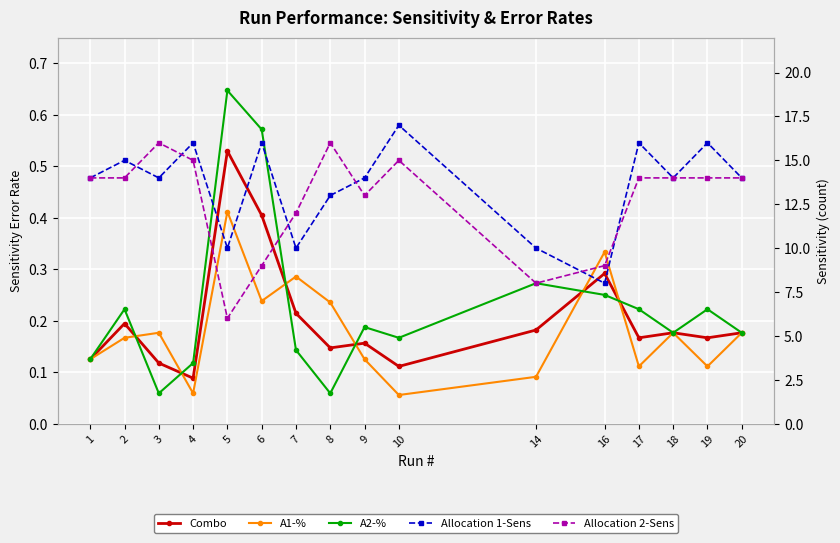

Is the value of Combo at 2 greater than the value of Allocation 2-Sens at 14?

No